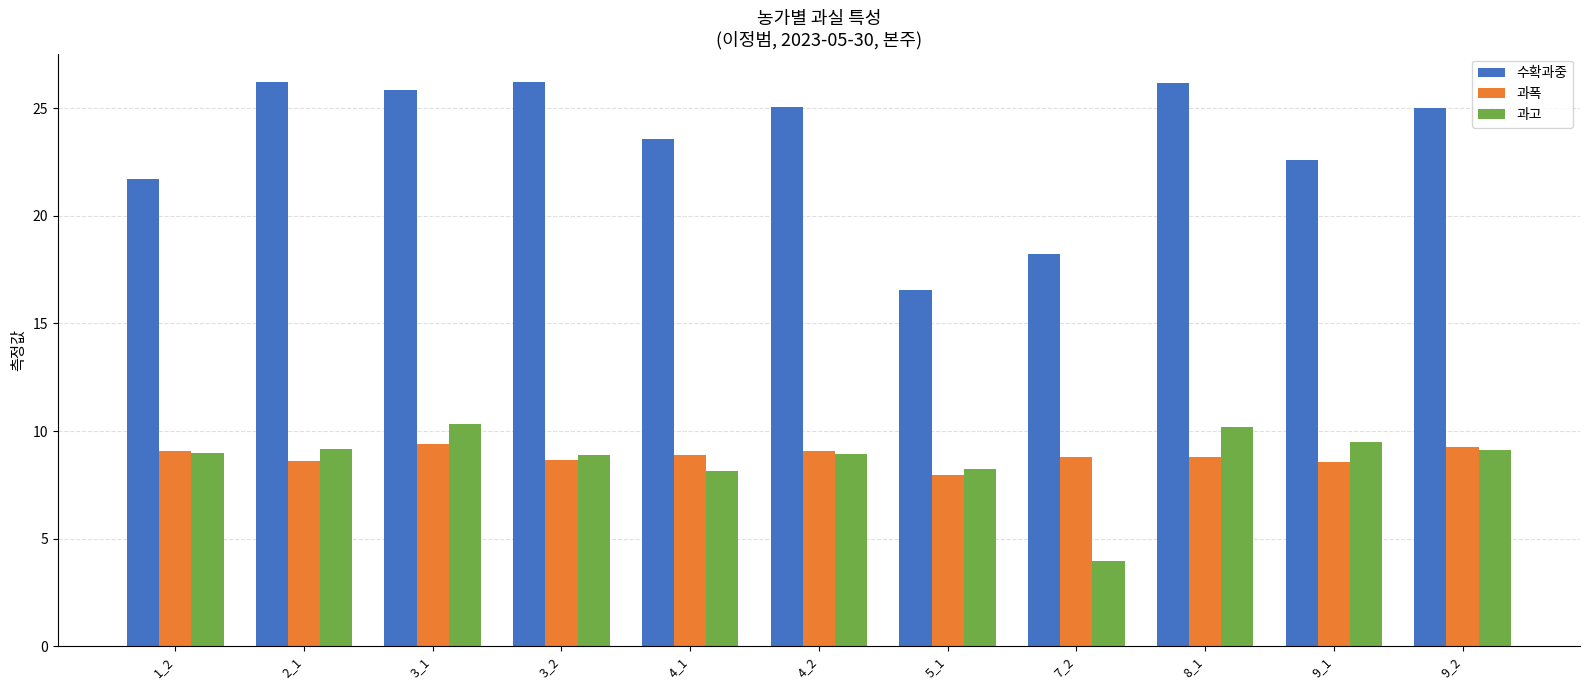

What is the greatest value displayed?

26.2